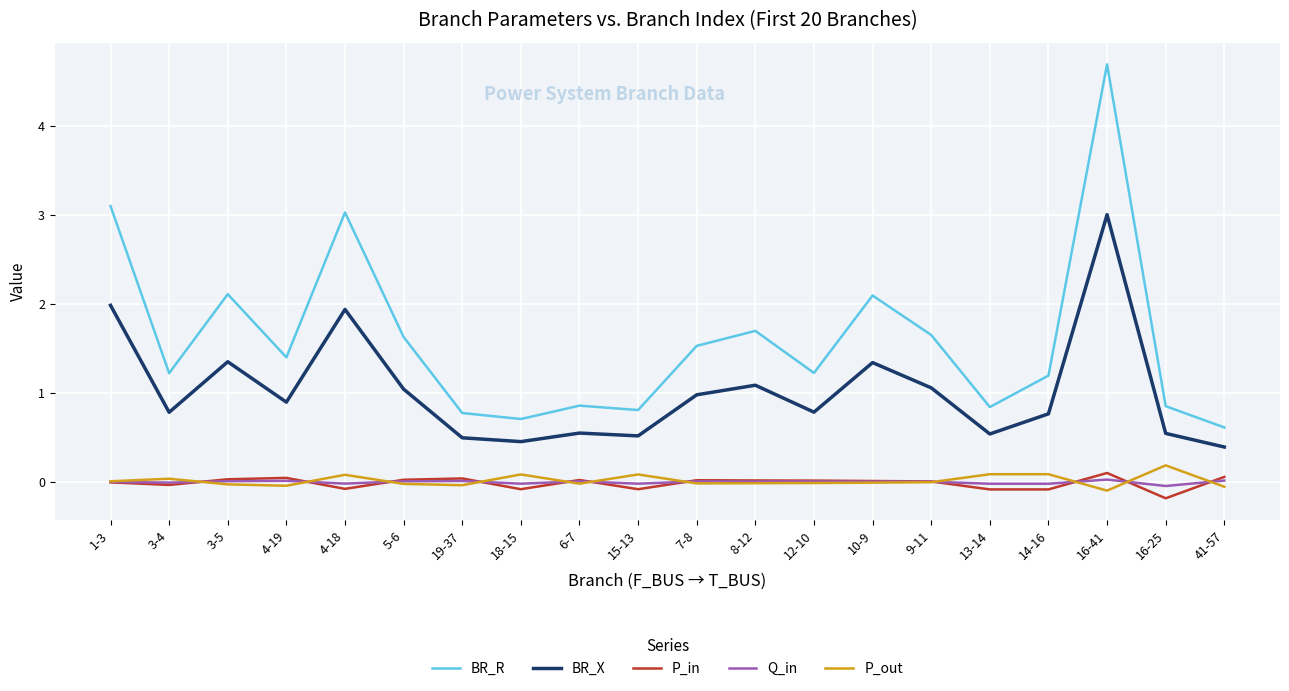

What is the highest value of the BR_R series?

4.7